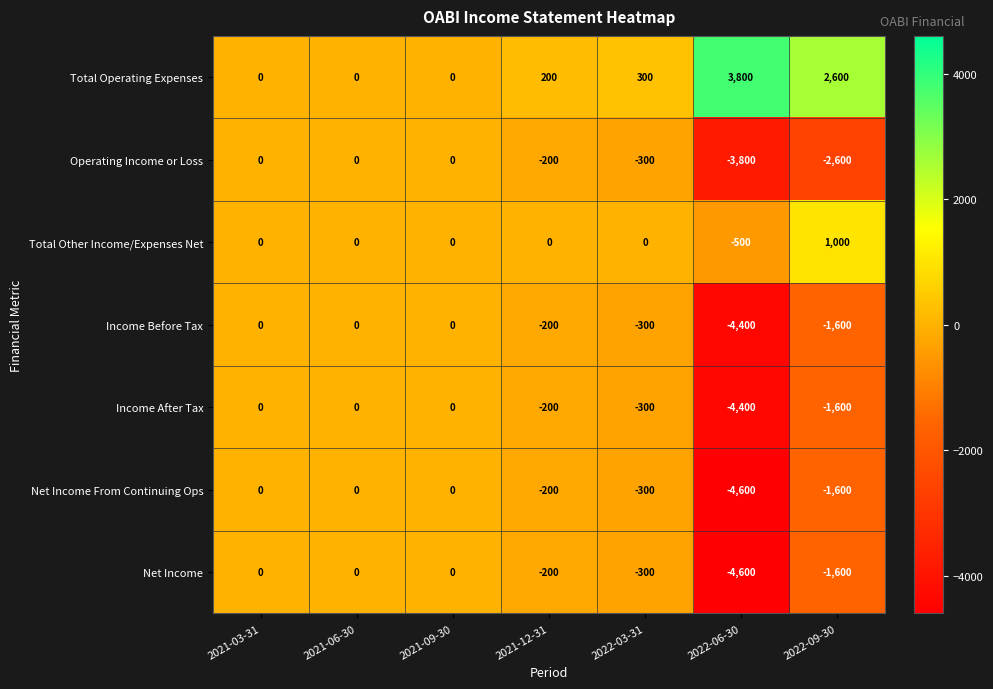

Which series has the largest total across all categories?

Total Operating Expenses